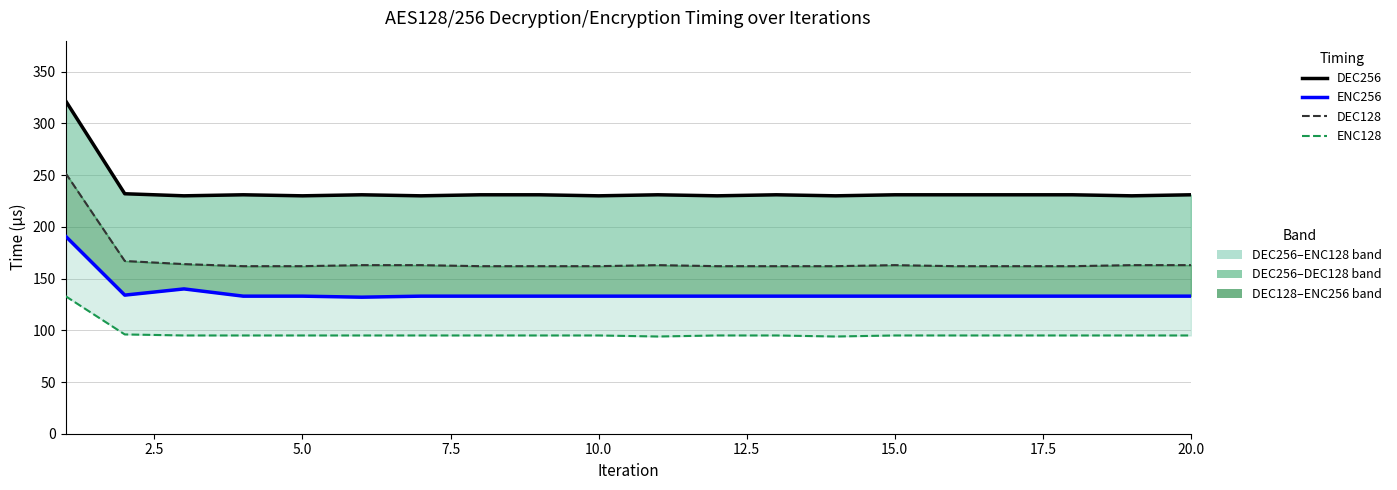

True or false: ENC256 has more than 2 points higher than both neighbors.

False